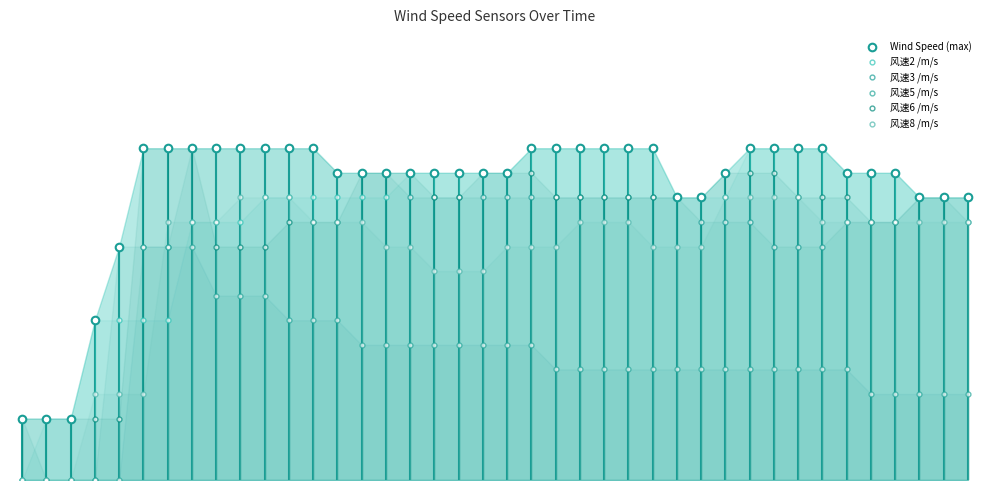

Which series contains the lowest Y value?

风速2 /m/s